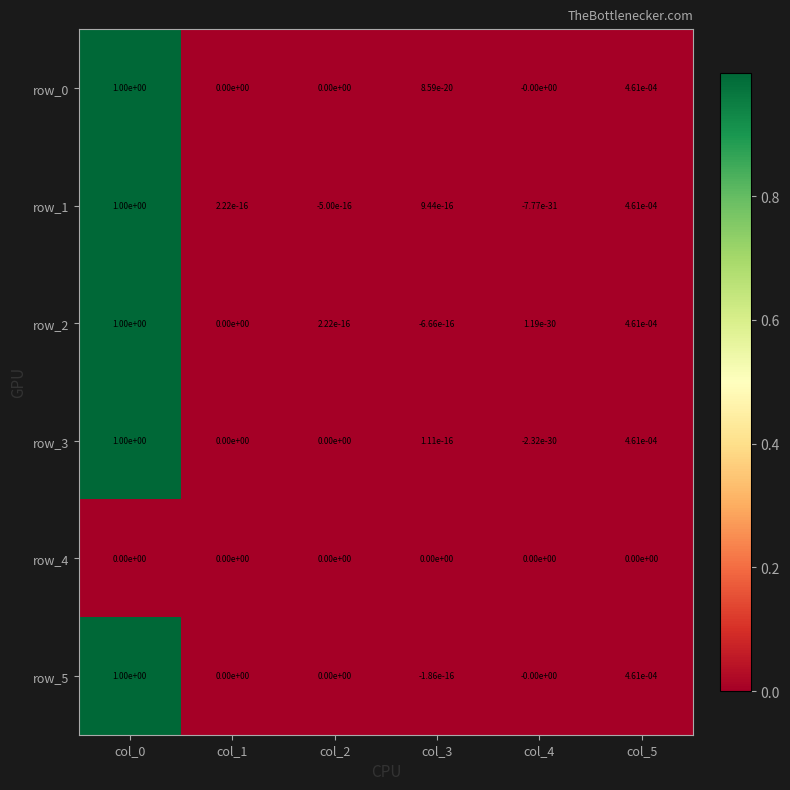

The row_0 series shows 0.0 at col_3. True or false?

True